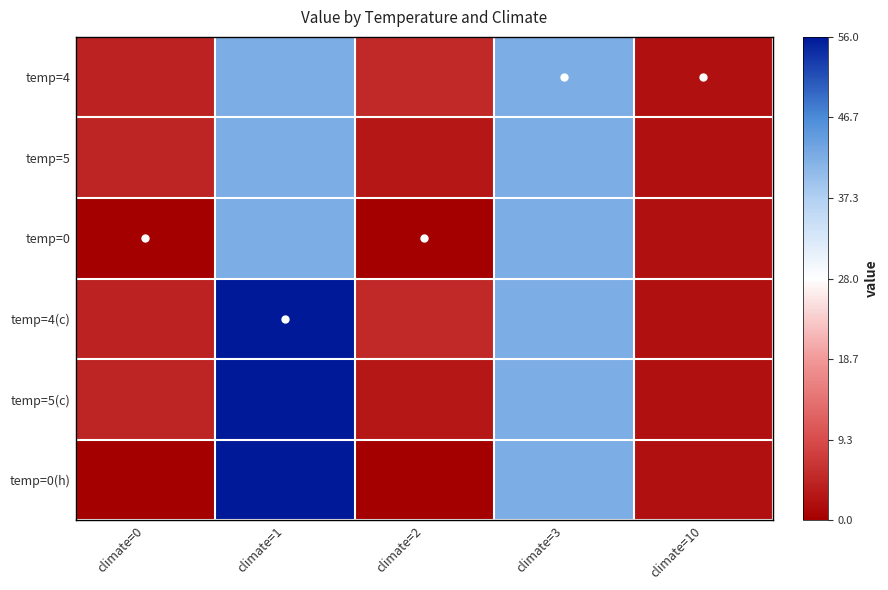

Which category has the lowest value across all series?

climate=0